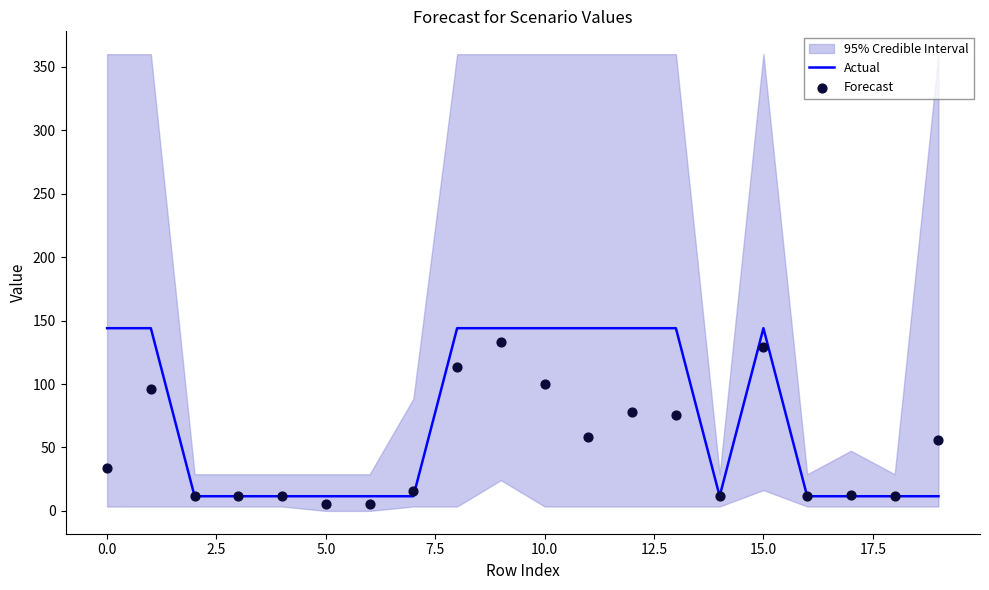

Which series has the largest total across all categories?

Actual